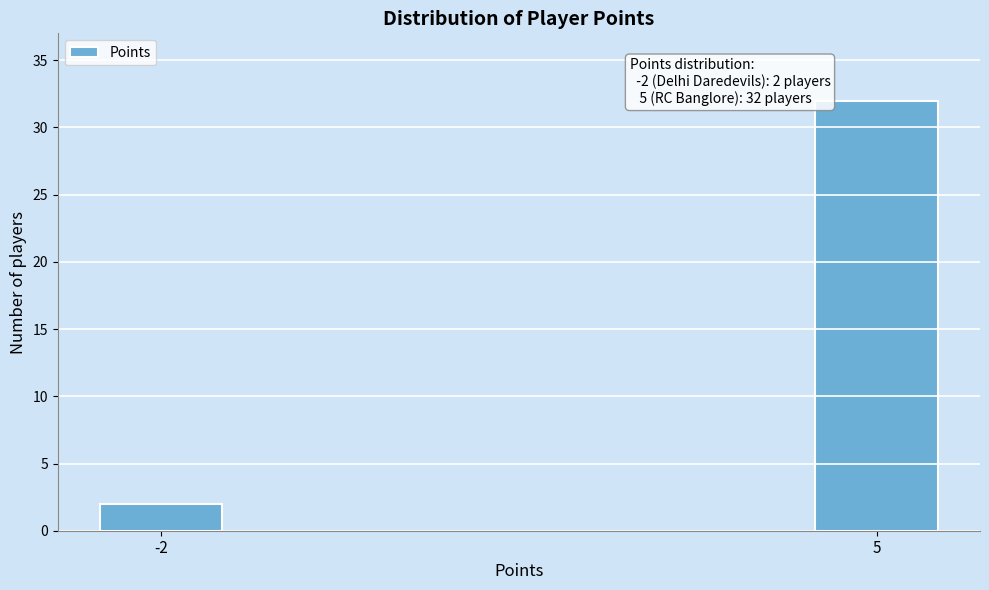

Reading left to right, list all the values displayed in this chart.

2	32